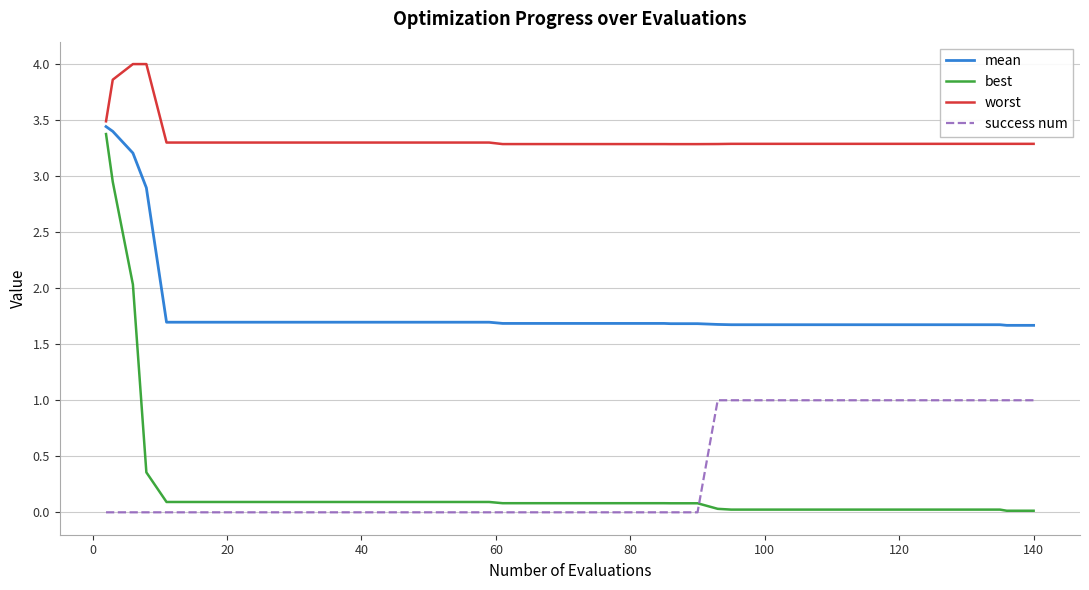

Which series has the largest range (max minus min)?

best